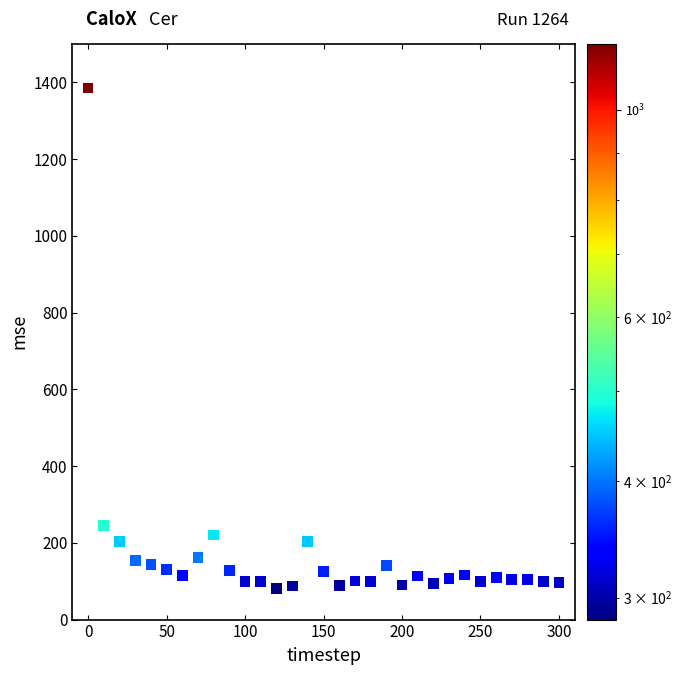

What Y value in the scatter plot is closest to 732?

245.9